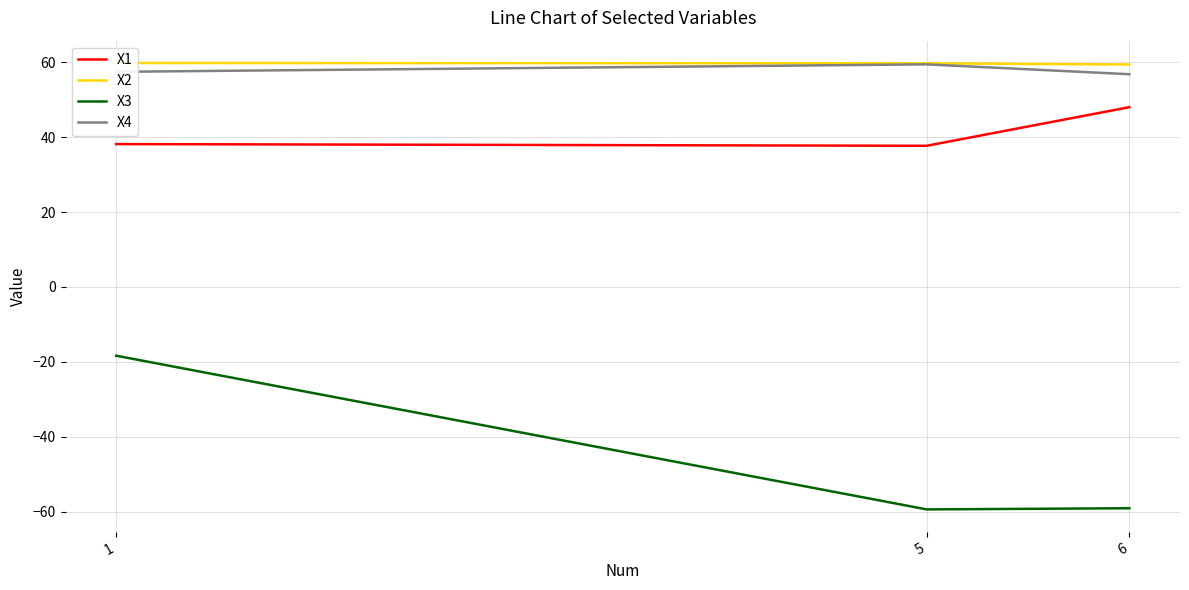

At which category does the chart reach its minimum across all series?

5